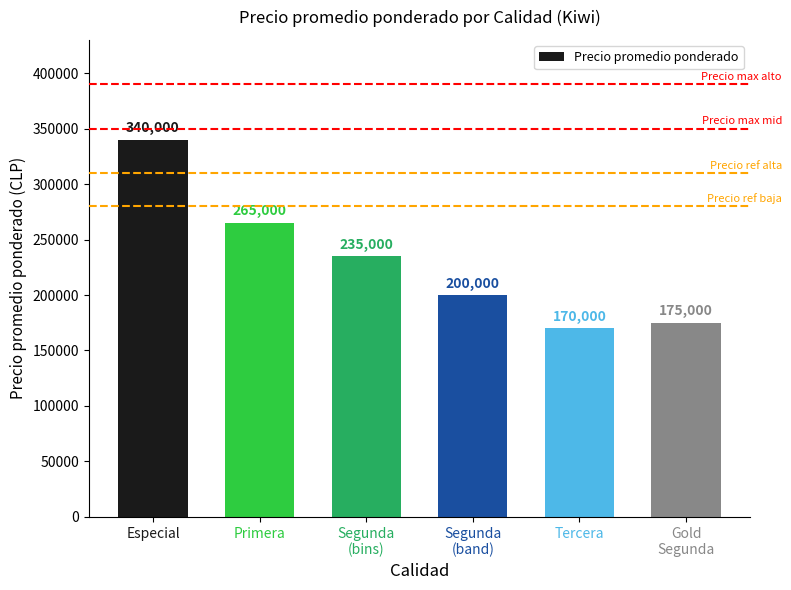

List the labels in order of value, largest first.

Especial, Primera, Segunda
(bins), Segunda
(band), Gold
Segunda, Tercera